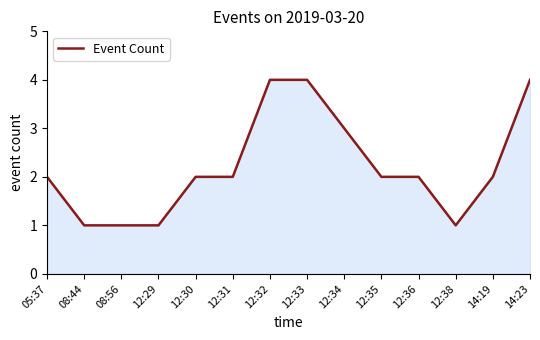

Count the values in the range 1 to 3.

11